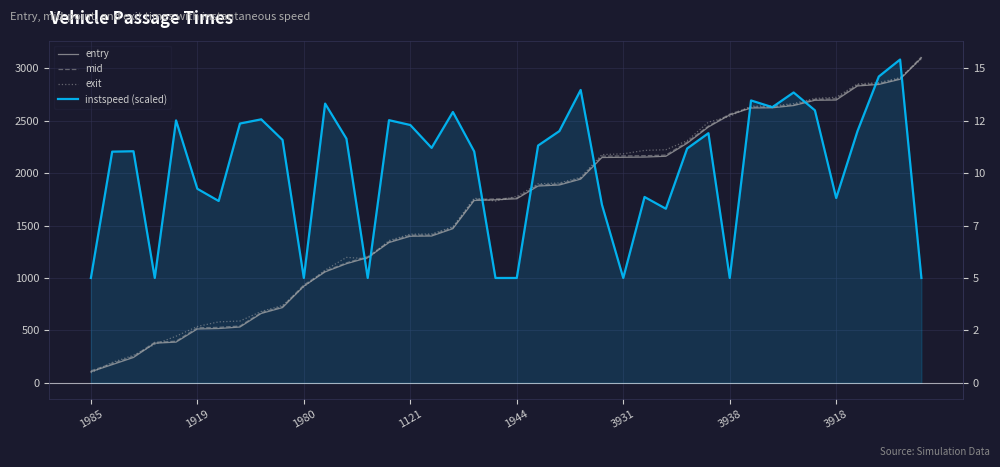

Is it true that exit equals 343.8 at 3918?

False